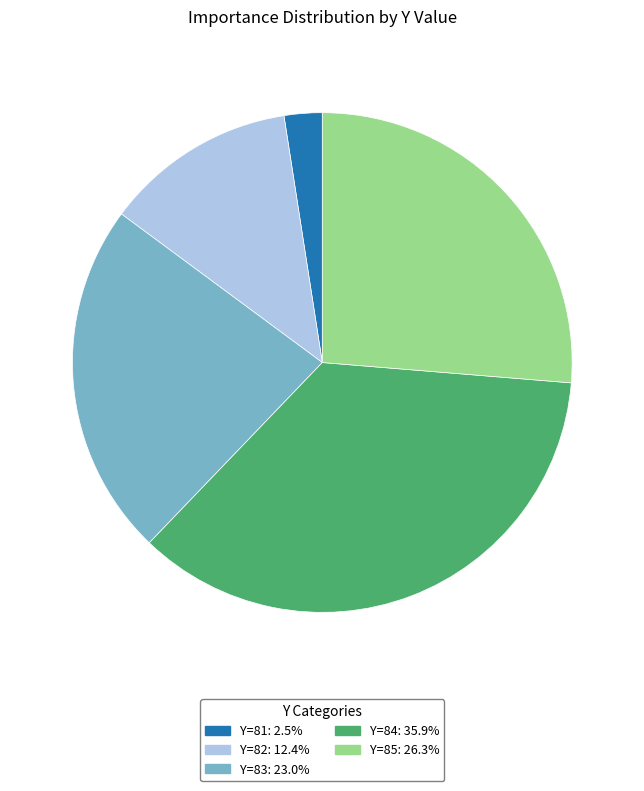

Do Y=83 and Y=84 together represent more than half of the pie?

Yes